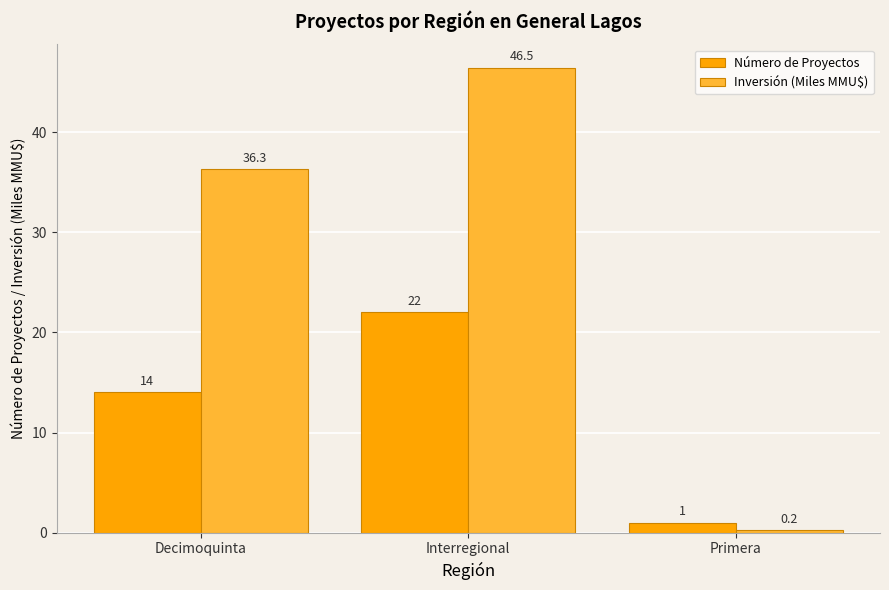

Count the Número de Proyectos values in the range 1 to 22.

3